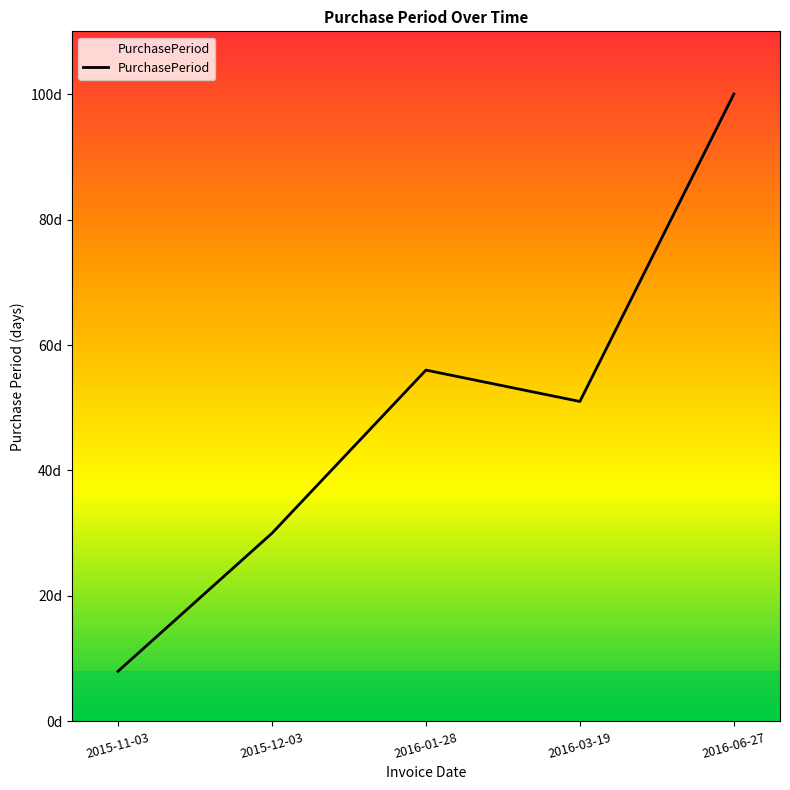

Is this an area chart (filled region under the line)?

Yes